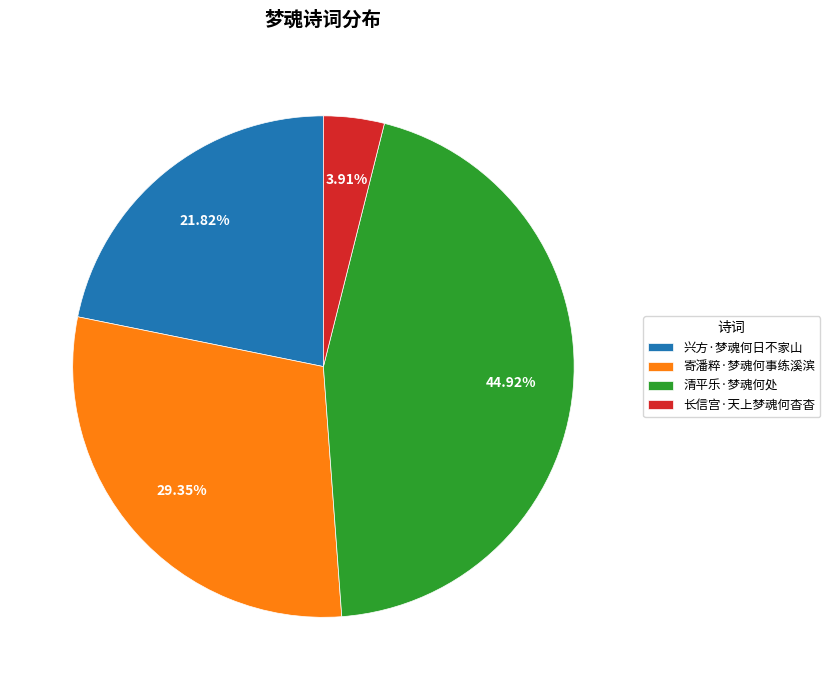

To the nearest percent, what portion does 兴方·梦魂何日不家山 represent?

22%